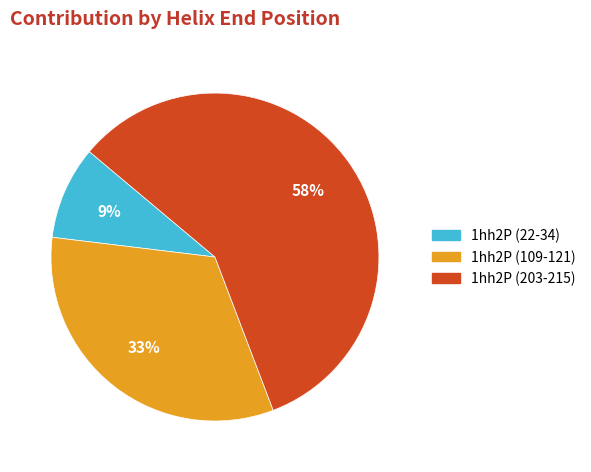

Between 1hh2P (109-121) and 1hh2P (22-34), which is larger?

1hh2P (109-121)